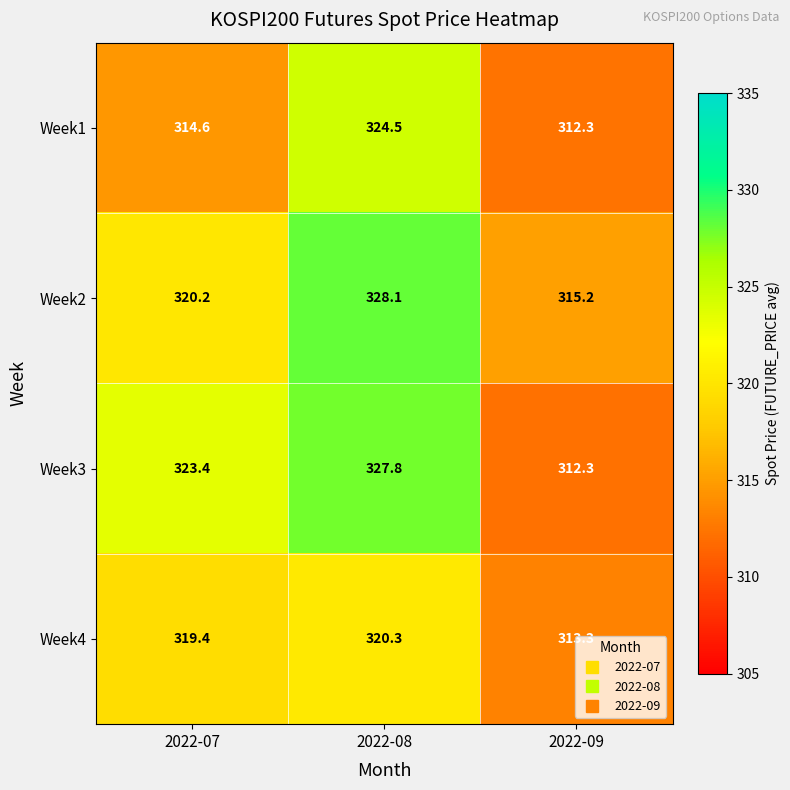

At how many categories does at least one series exceed 317?

2